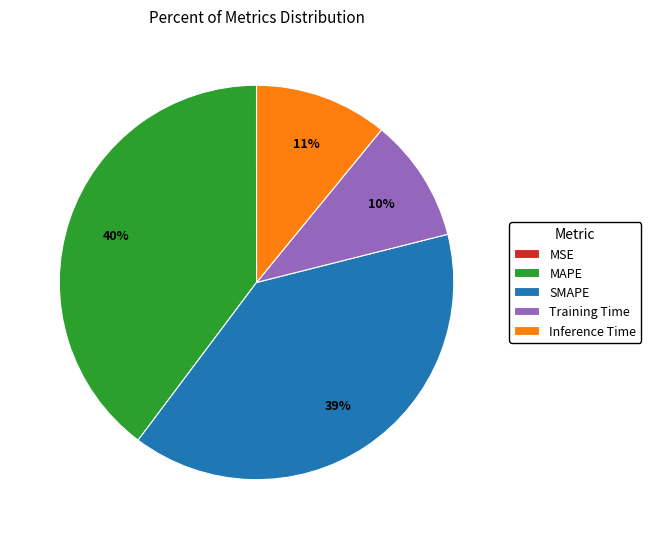

Combined, do Training Time and SMAPE account for over 50%?

No